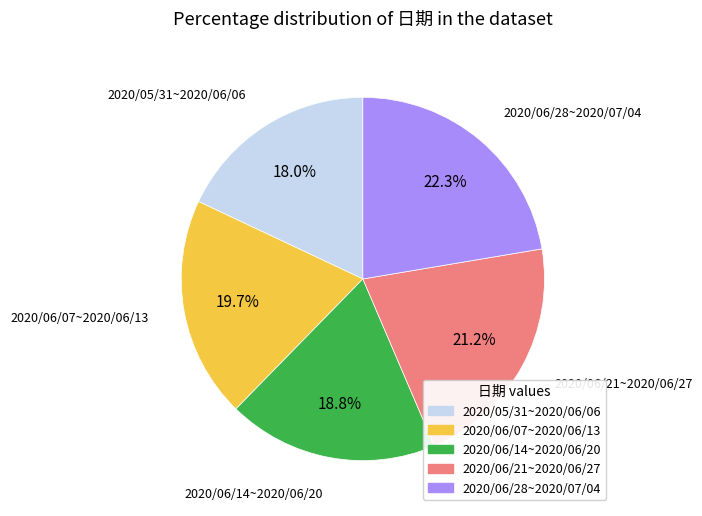

How much of the chart is everything except 2020/06/07~2020/06/13?

80.3%